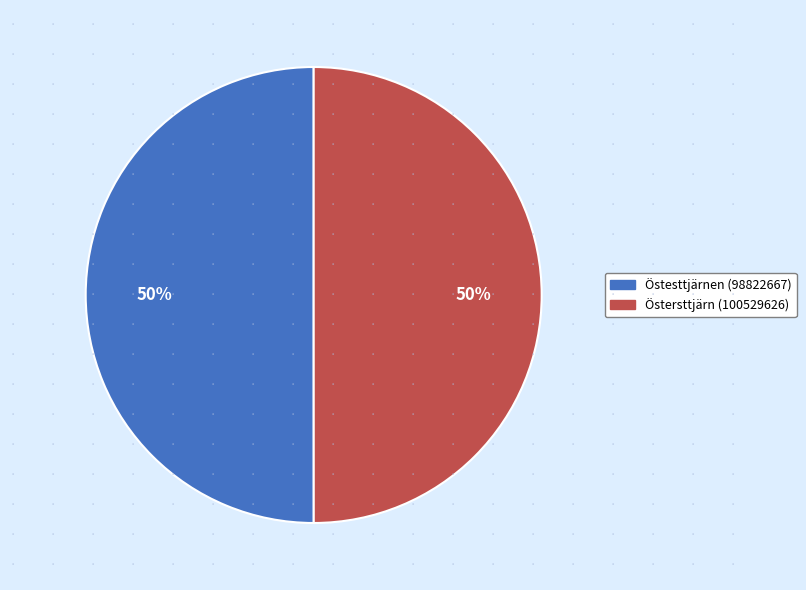

How many segments does this pie chart have?

2